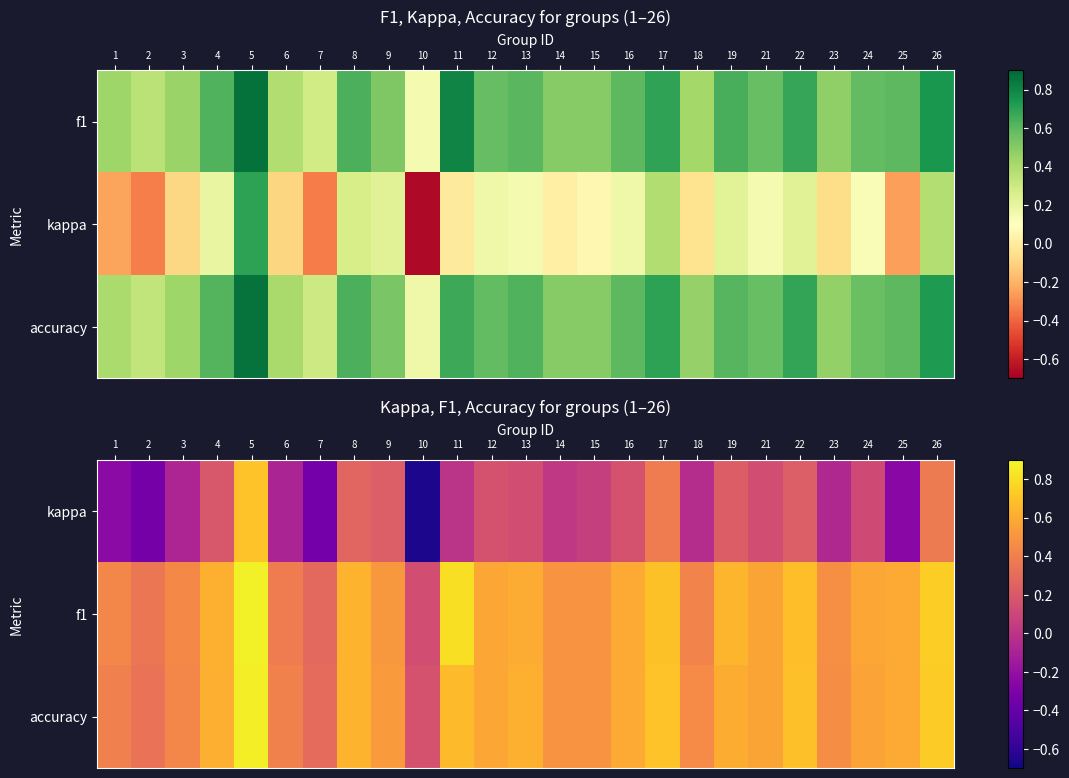

What is the difference between the maximum and minimum values in the f1 series?

0.7